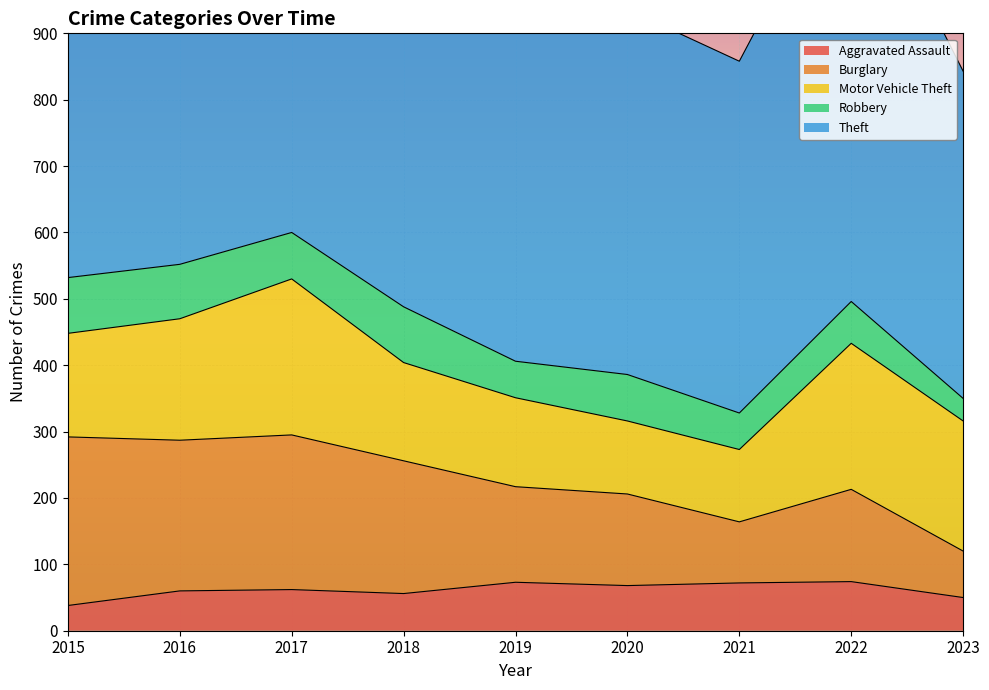

What is the difference between the highest and lowest values at 2015?

1312